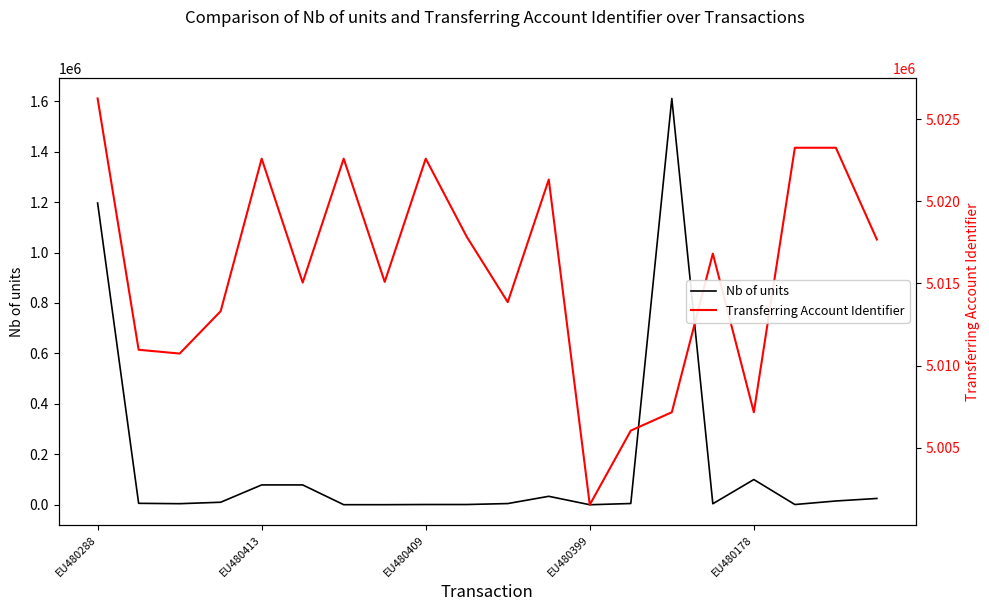

Which label corresponds to the largest value in the chart?

EU480288